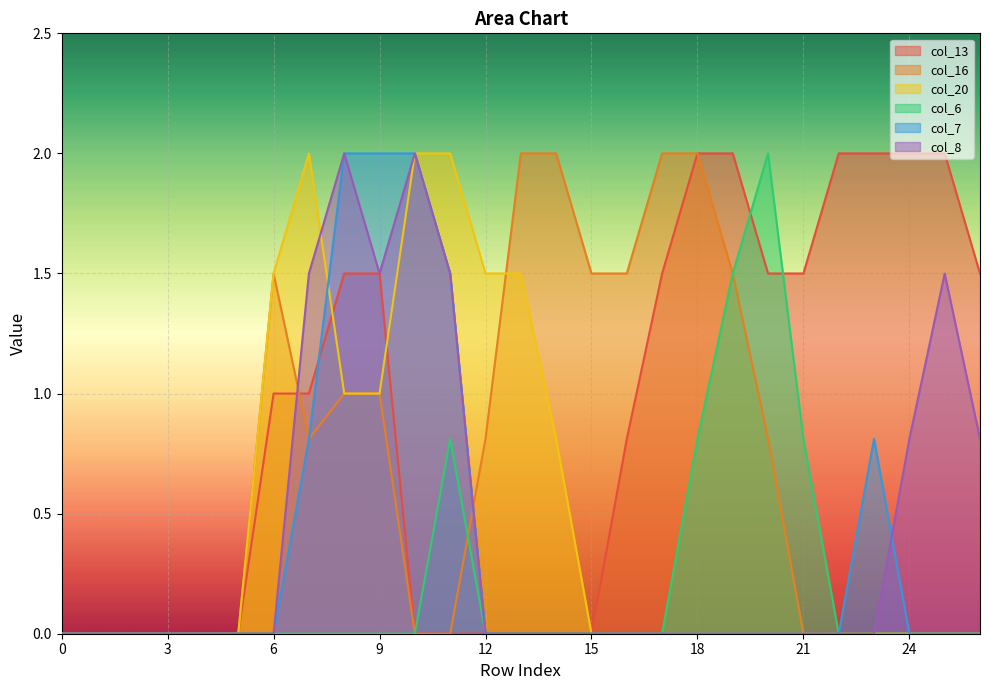

Which category has the highest value across all series?

18